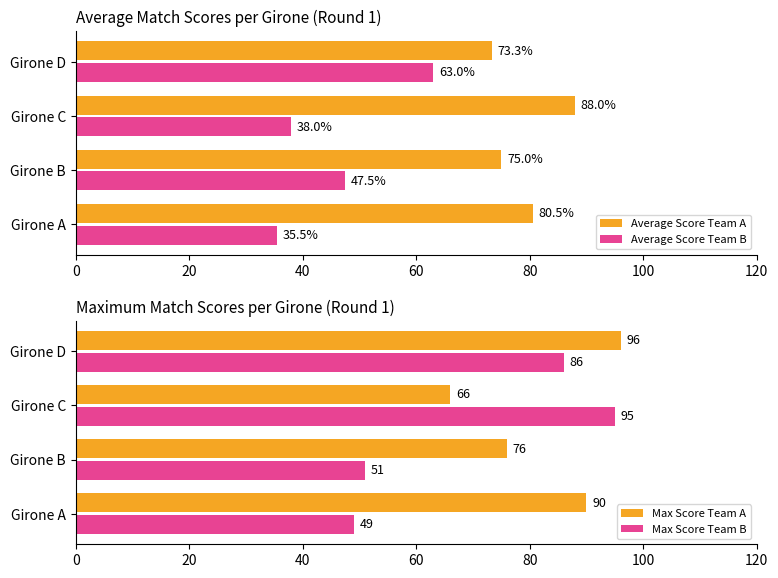

What is the sum of all Average Score Team B values?

184.0